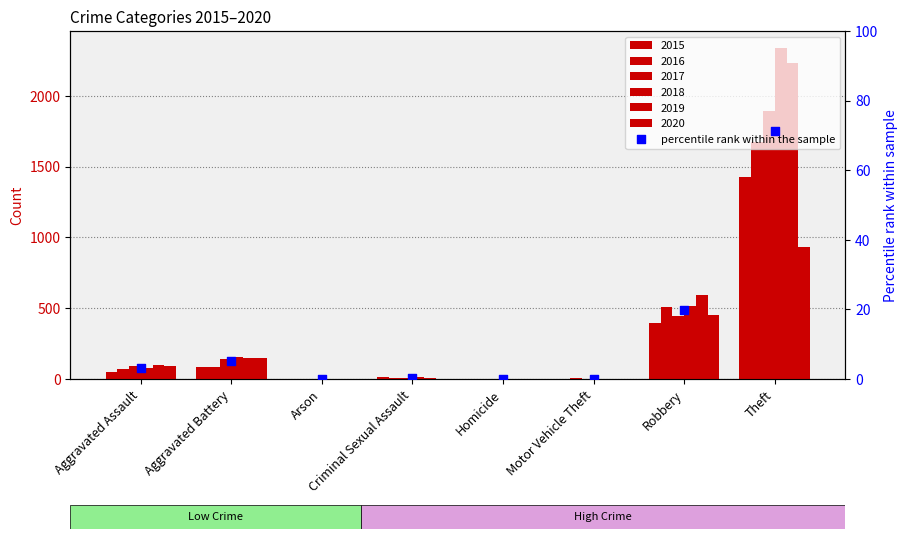

Which has a higher value, Aggravated Battery or Criminal Sexual Assault?

Aggravated Battery